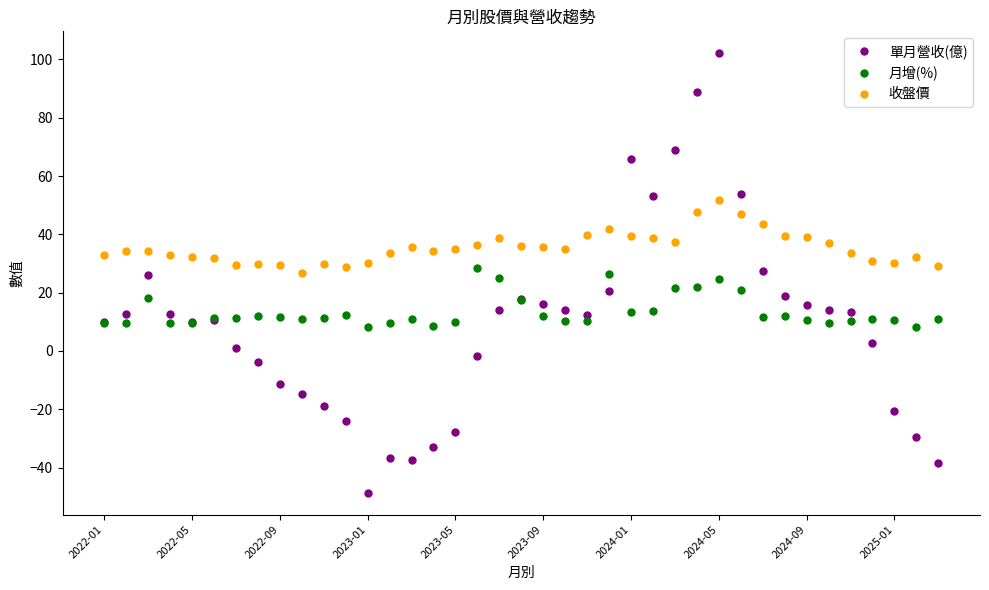

What is the greatest value displayed?

102.1